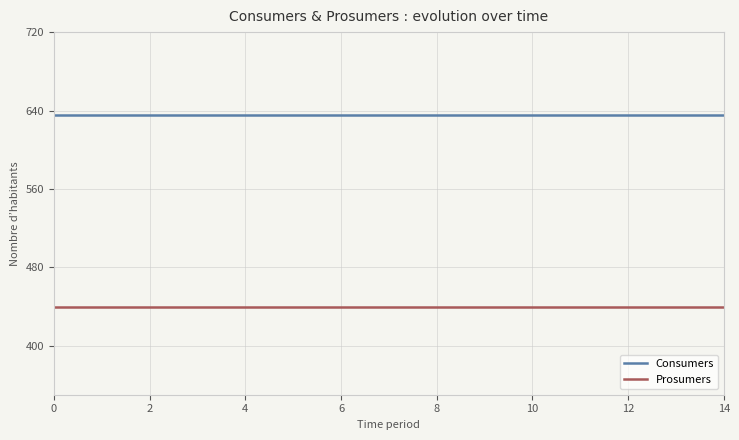

What is the minimum value shown in the chart?

440